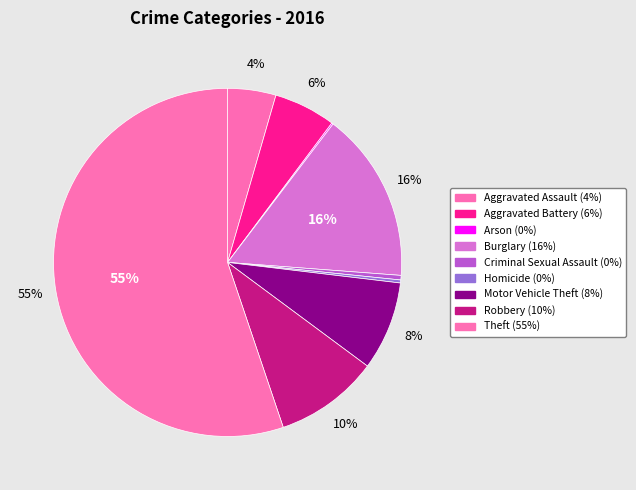

To the nearest percent, what portion does Theft represent?

55%